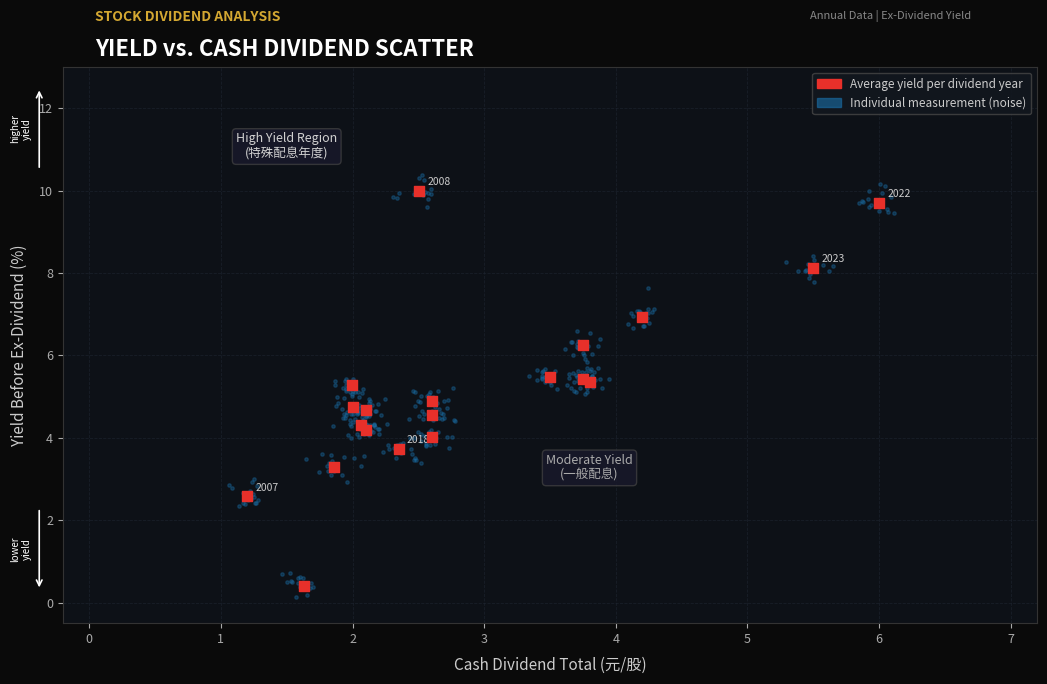

Which series has the widest spread of Y values?

Individual measurement (noise)